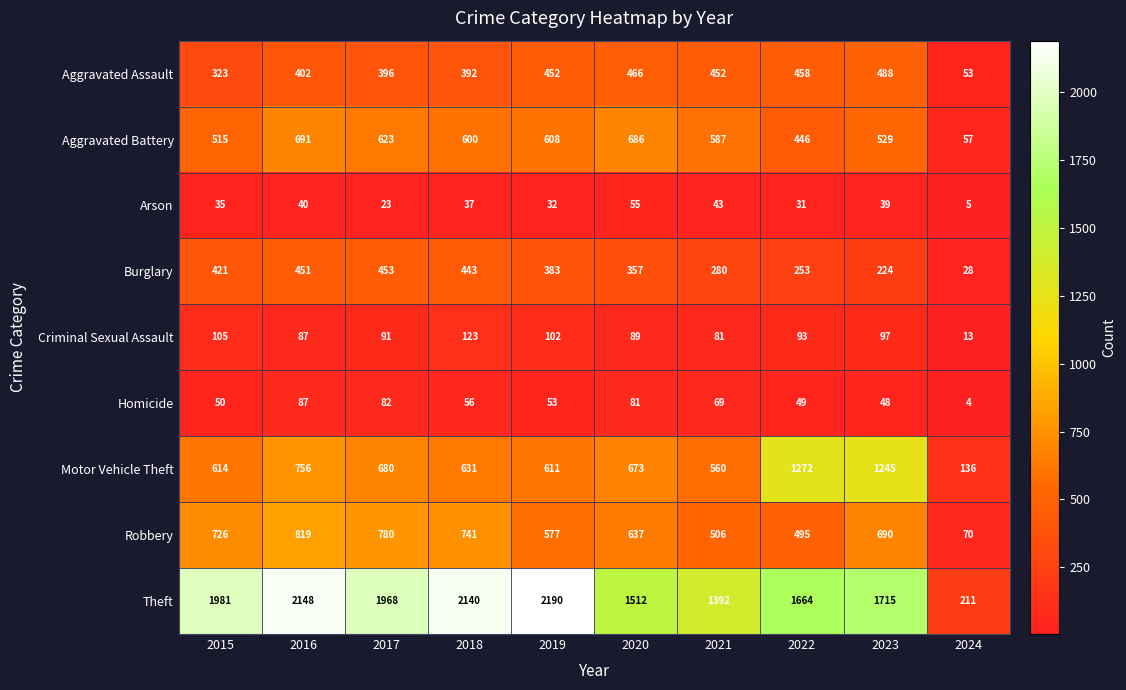

What is the spread (max minus min) of values at 2021?

1349